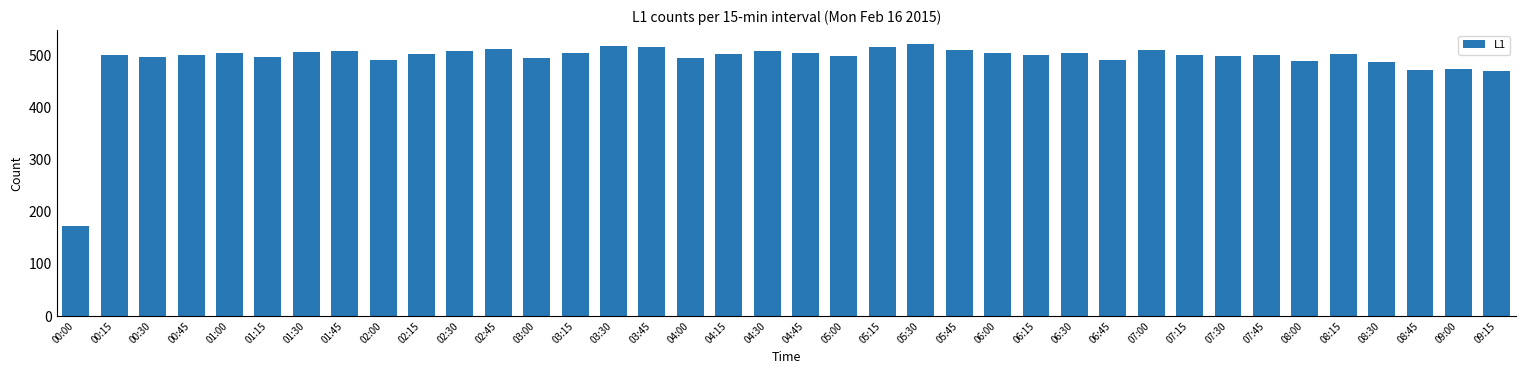

How many bars are there in total?

38